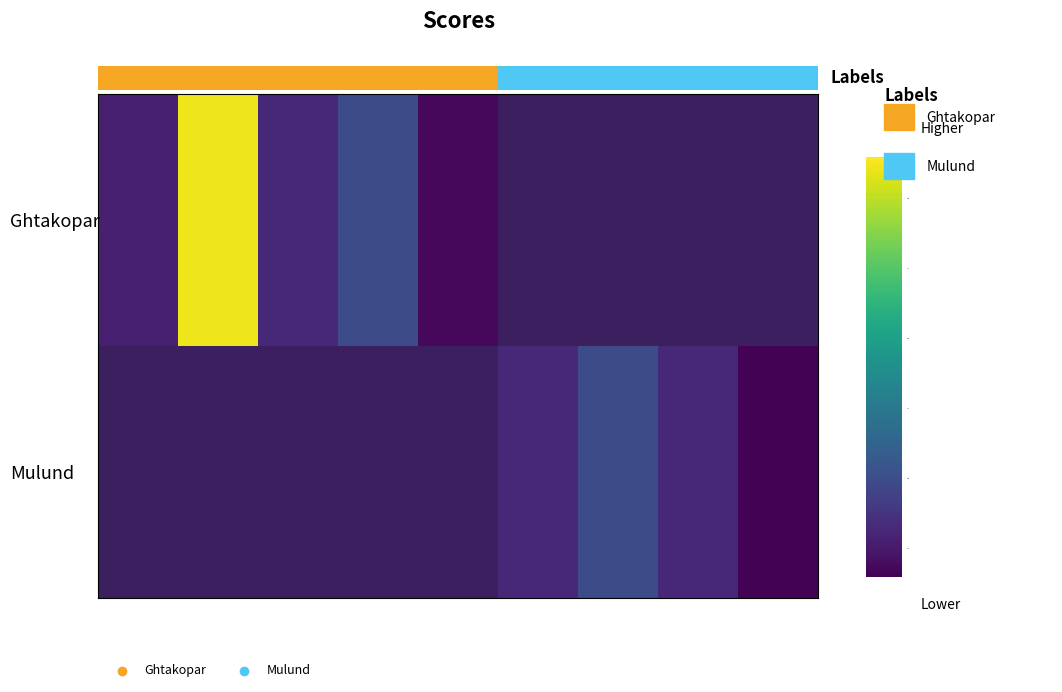

What is the maximum value shown in the chart?

322.0